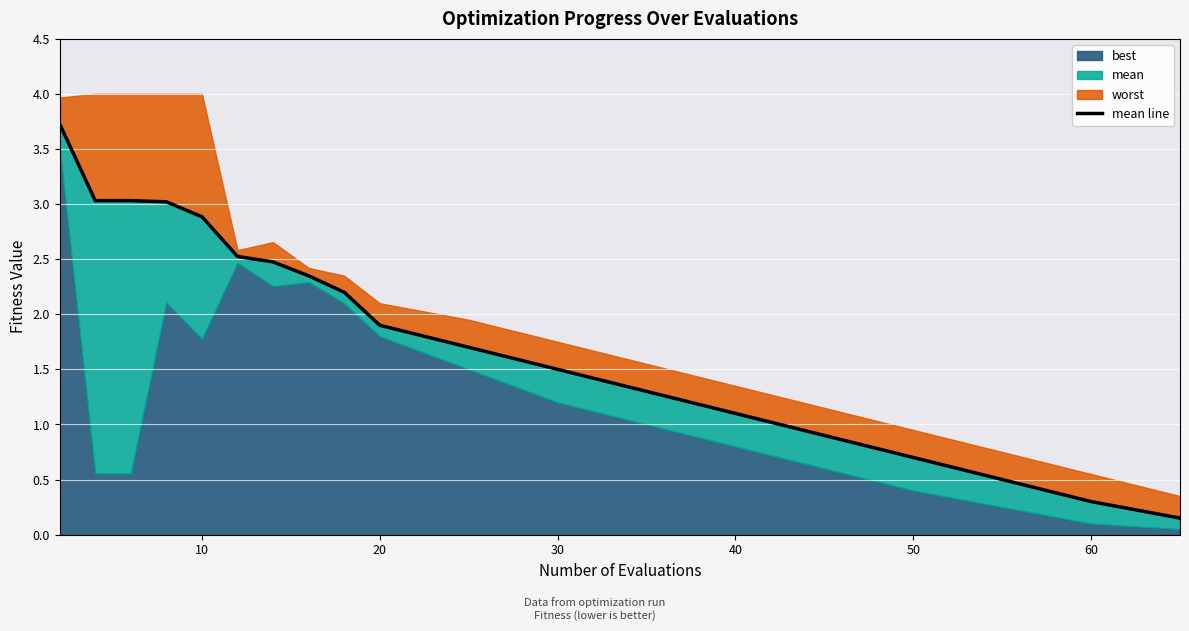

Count the number of values greater than 1.

14